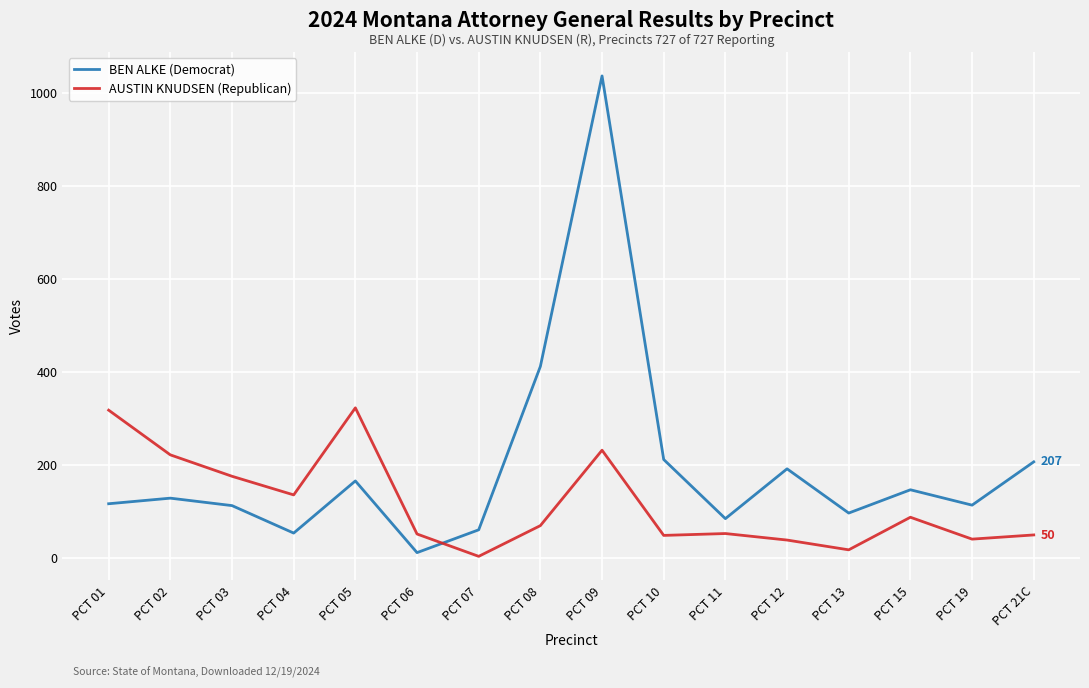

Rank the series at PCT 19 from lowest to highest value.

AUSTIN KNUDSEN (Republican), BEN ALKE (Democrat)